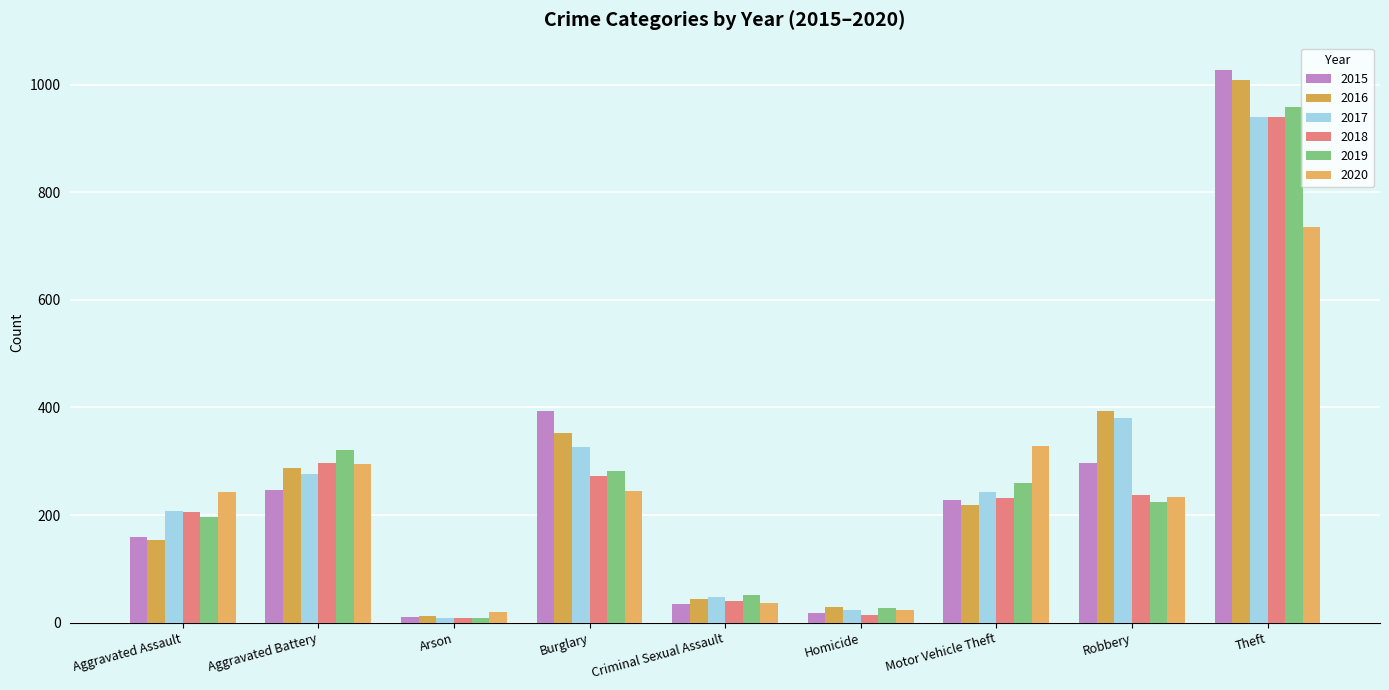

How many categories are shown in the chart?

9